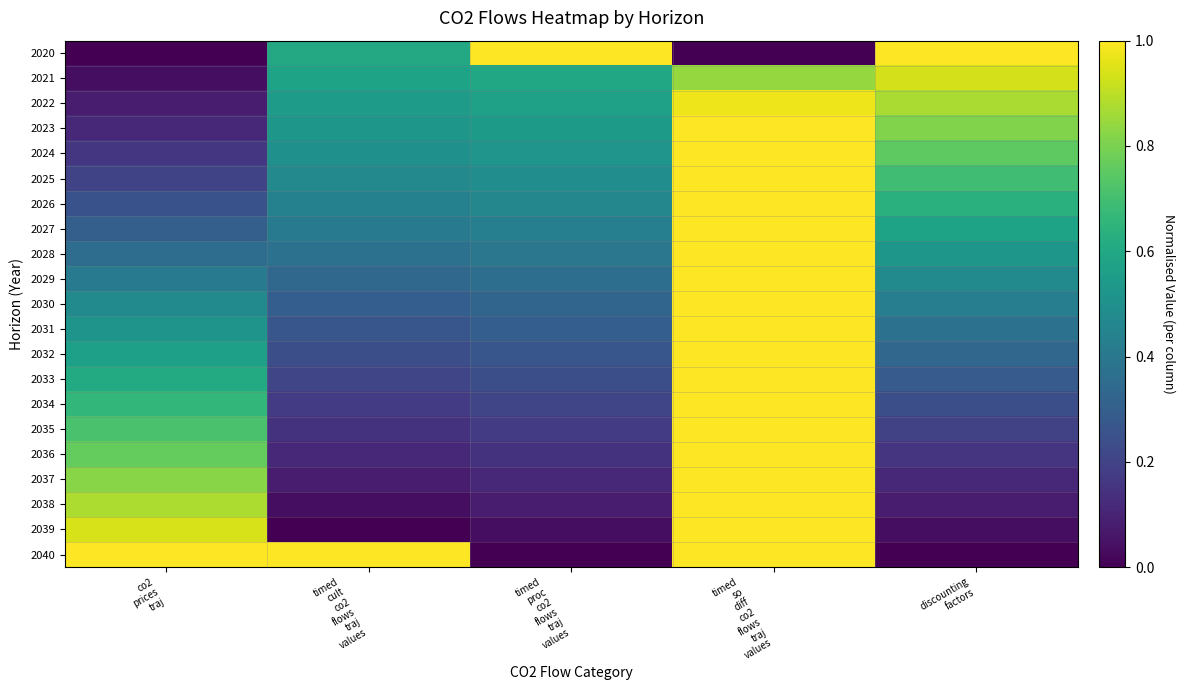

Count the number of data series in this chart.

21